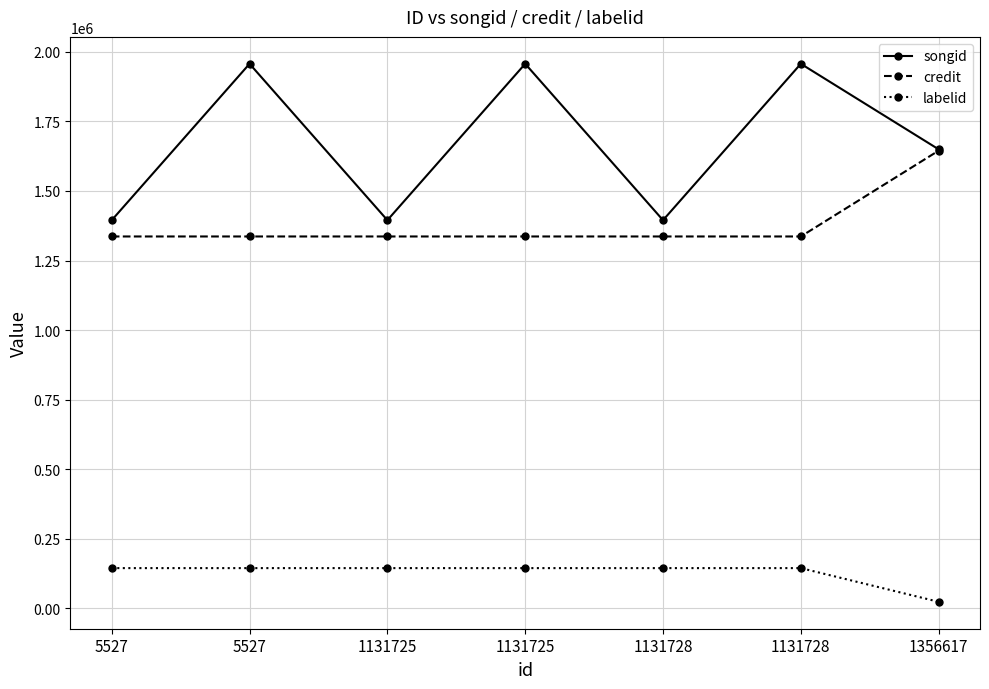

How many data points in songid are less than 1649640?

3